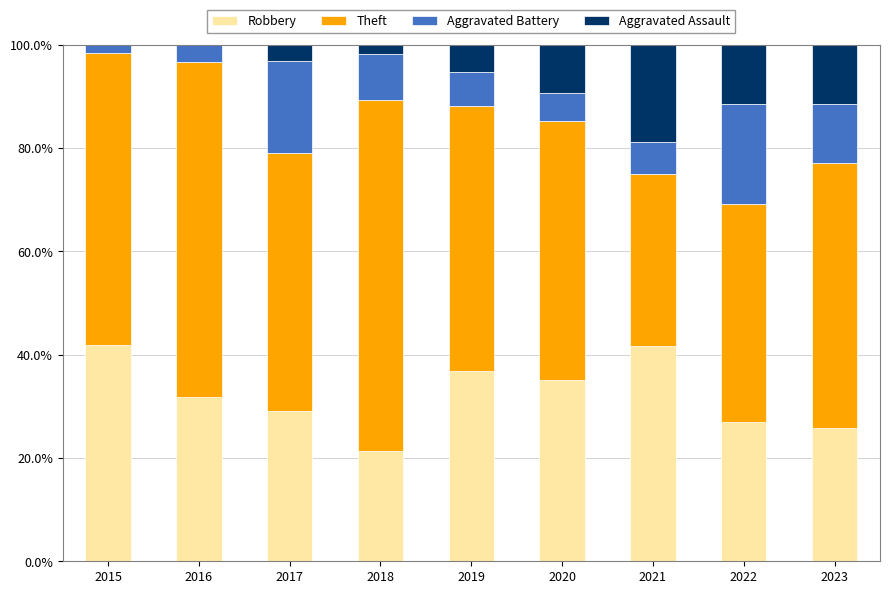

Is it true that Robbery equals 28.0 at 2018?

False